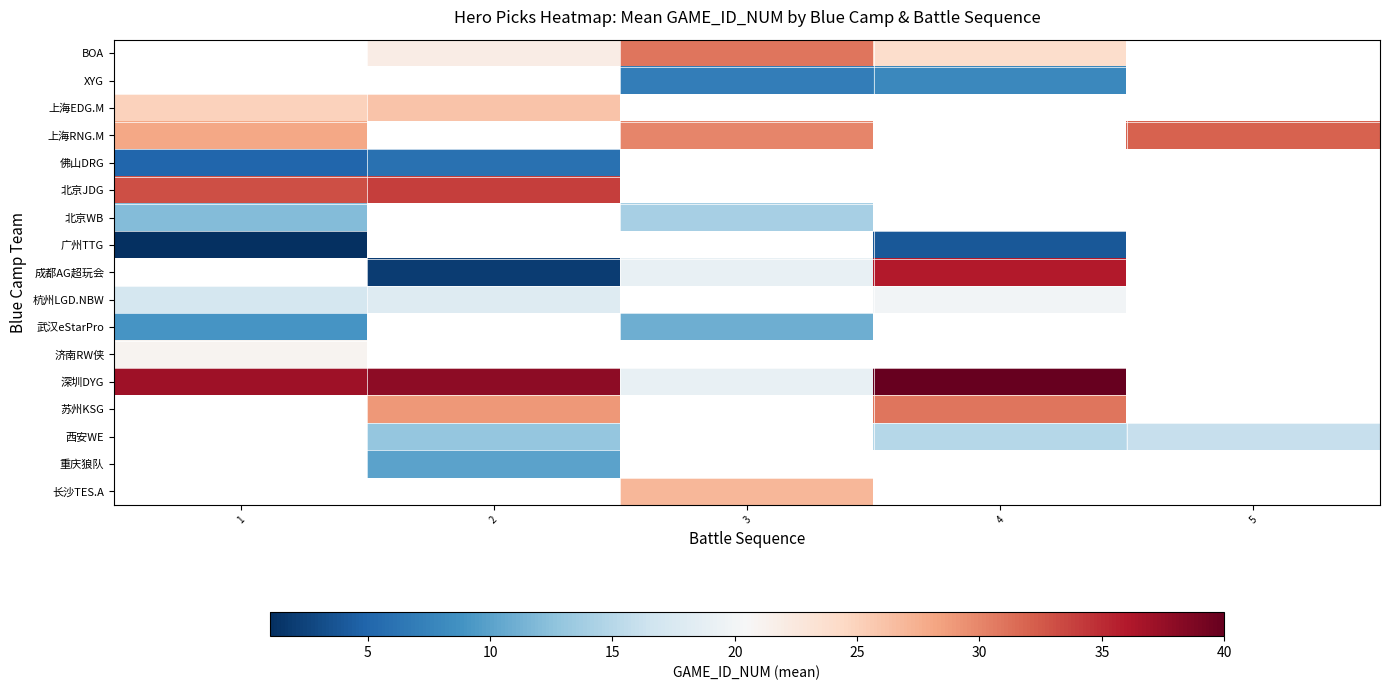

What value does the BOA series have at 2?

22.0